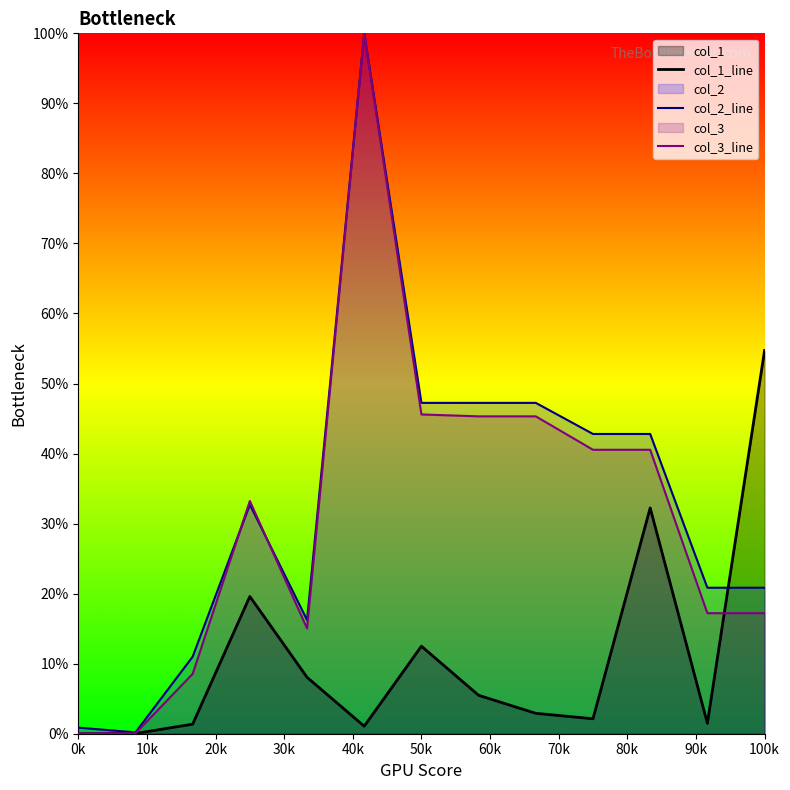

True or false: col_3_line has a value of 17.2 at 100k.

True